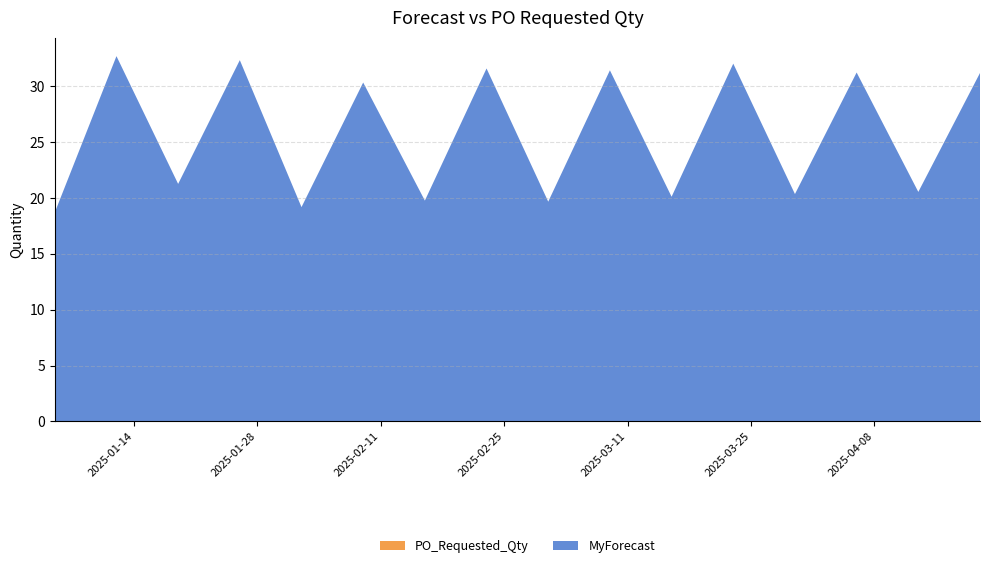

Reading left to right, list all the values displayed in this chart.

MyForecast: 18.7	32.7	21.3	32.3	19.2	30.3	19.8	31.6	19.7	31.4	20.1	32.0	20.4	31.2	20.5	31.2
PO_Requested_Qty: 0.0	0.0	0.0	0.0	0.0	0.0	0.0	0.0	0.0	0.0	0.0	0.0	0.0	0.0	0.0	0.0